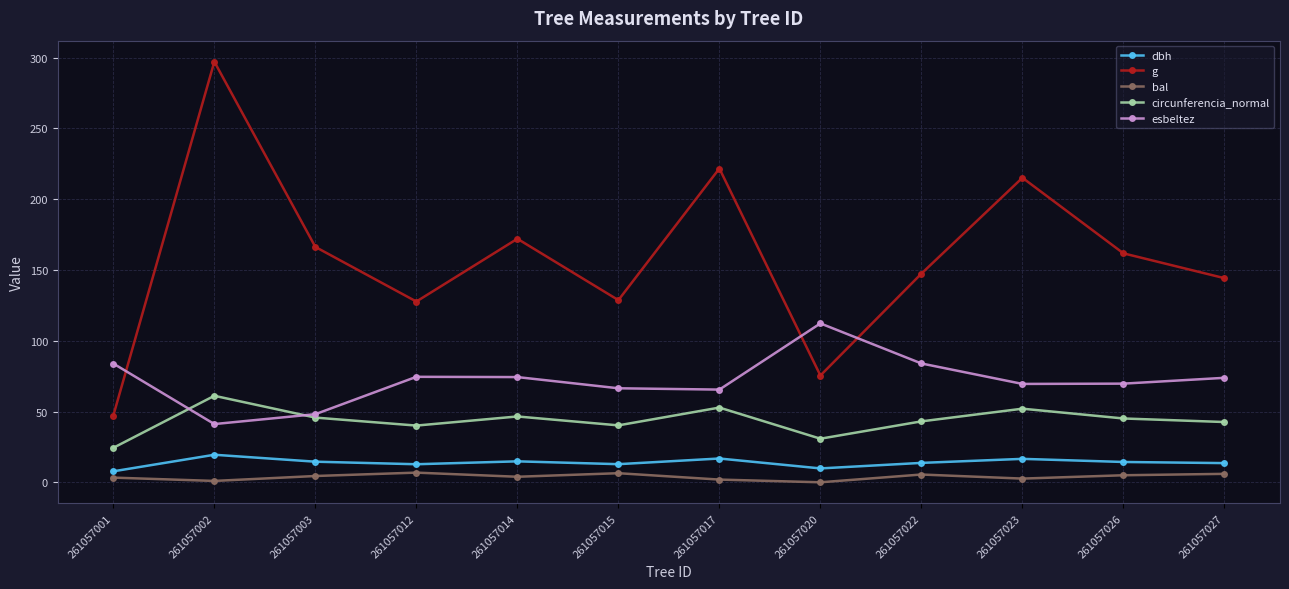

Is this an area chart (filled region under the line)?

No